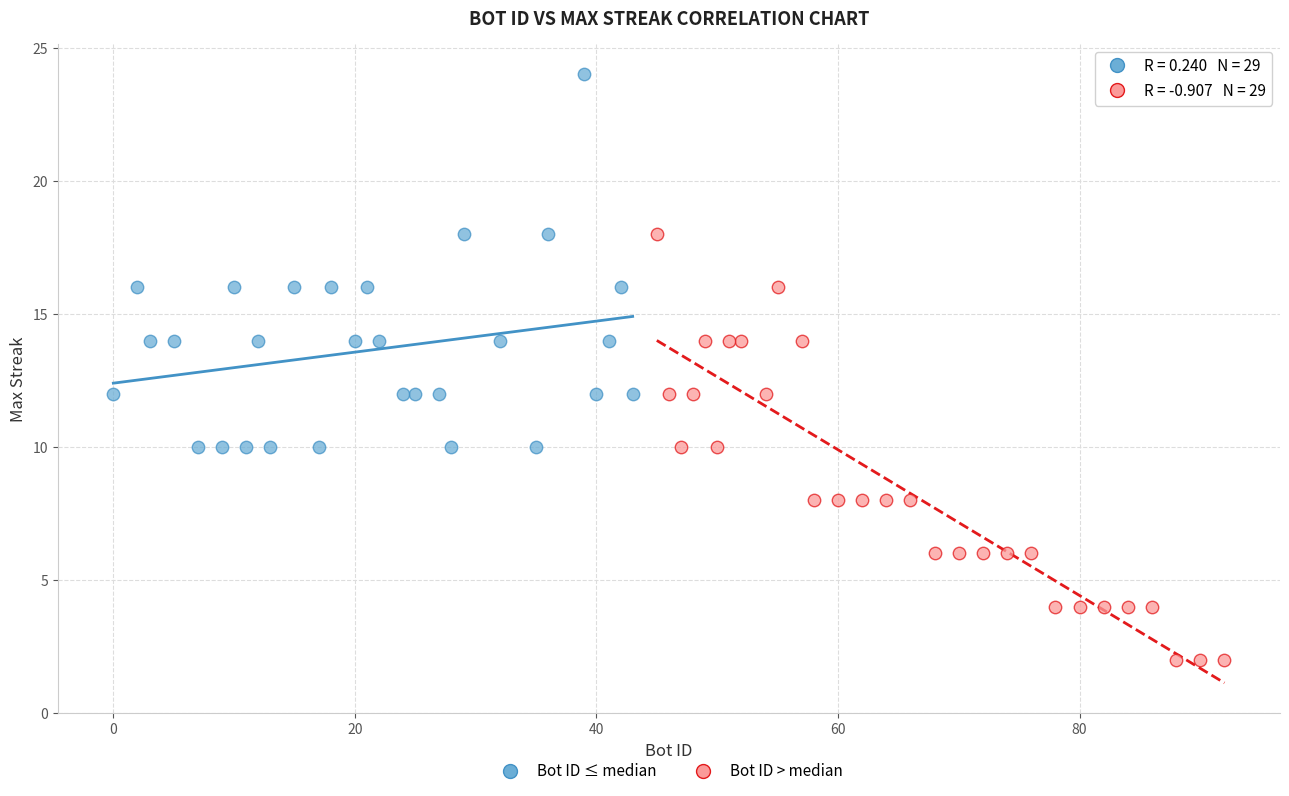

Which series has the largest Y range (max minus min)?

Bot ID > median